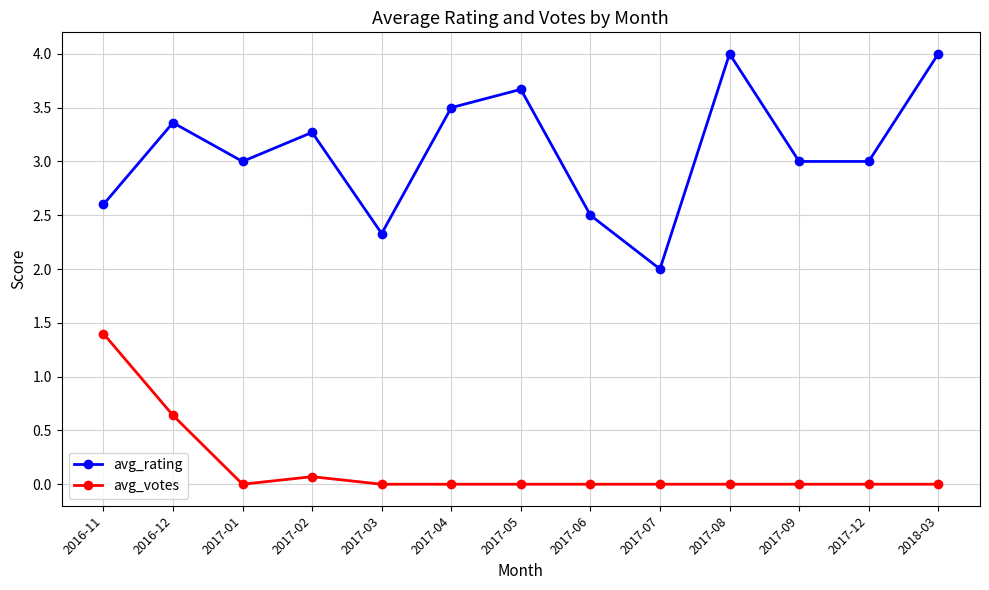

List the series in order of their peak value, lowest first.

avg_votes, avg_rating